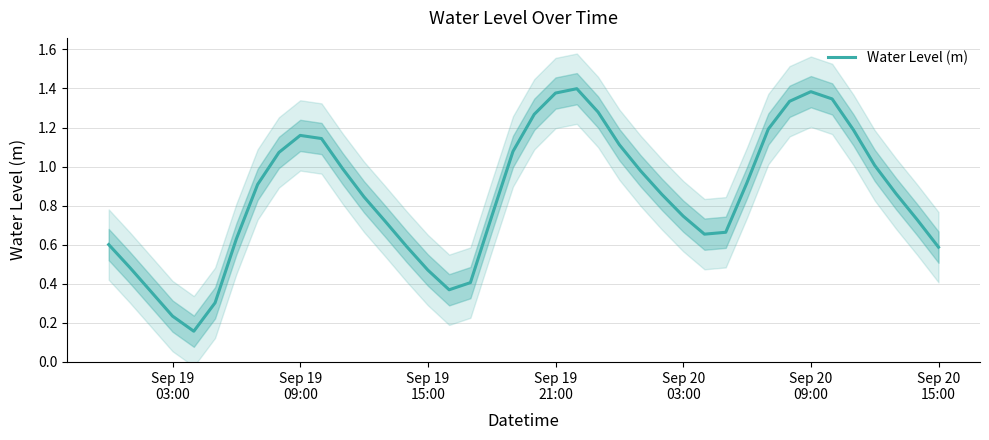

Reading left to right, extract all data points from this chart.

0.6	0.5	0.4	0.2	0.2	0.3	0.6	0.9	1.1	1.2	1.1	1.0	0.8	0.7	0.6	0.5	0.4	0.4	0.7	1.1	1.3	1.4	1.4	1.3	1.1	1.0	0.9	0.7	0.7	0.7	0.9	1.2	1.3	1.4	1.3	1.2	1.0	0.9	0.7	0.6